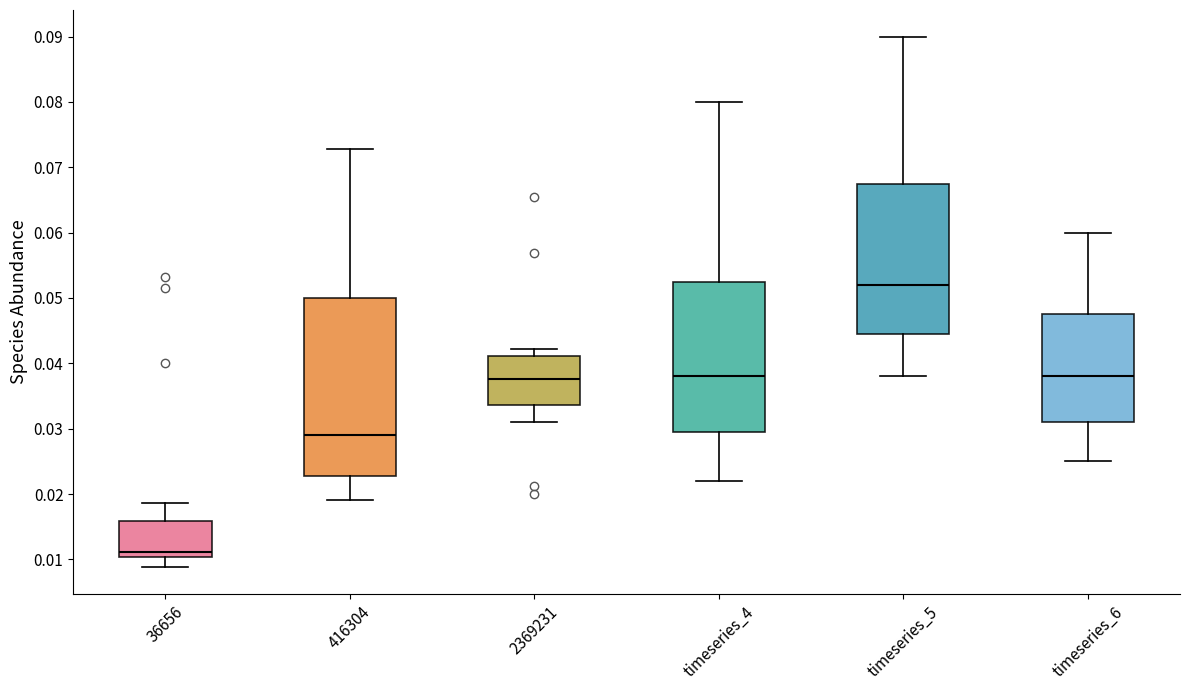

Reading left to right, read every box against the y-axis: the position of its median line, the range the box covers, and the ends of its whiskers. The values are not printed on the chart, so give them approximately, as read against the axis.

36656: median 0.011, box 0.010 to 0.016, whiskers 0.009 to 0.019
416304: median 0.029, box 0.023 to 0.050, whiskers 0.019 to 0.073
2369231: median 0.038, box 0.034 to 0.041, whiskers 0.031 to 0.042
timeseries_4: median 0.038, box 0.030 to 0.053, whiskers 0.022 to 0.080
timeseries_5: median 0.052, box 0.045 to 0.068, whiskers 0.038 to 0.090
timeseries_6: median 0.038, box 0.031 to 0.048, whiskers 0.025 to 0.060